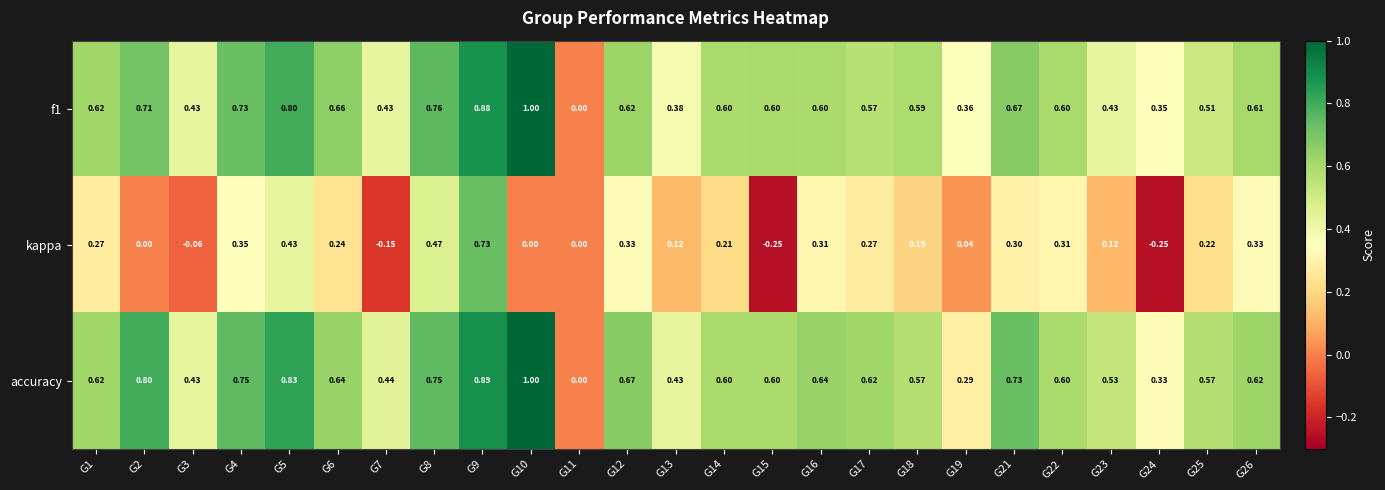

Which series has the largest total across all categories?

accuracy